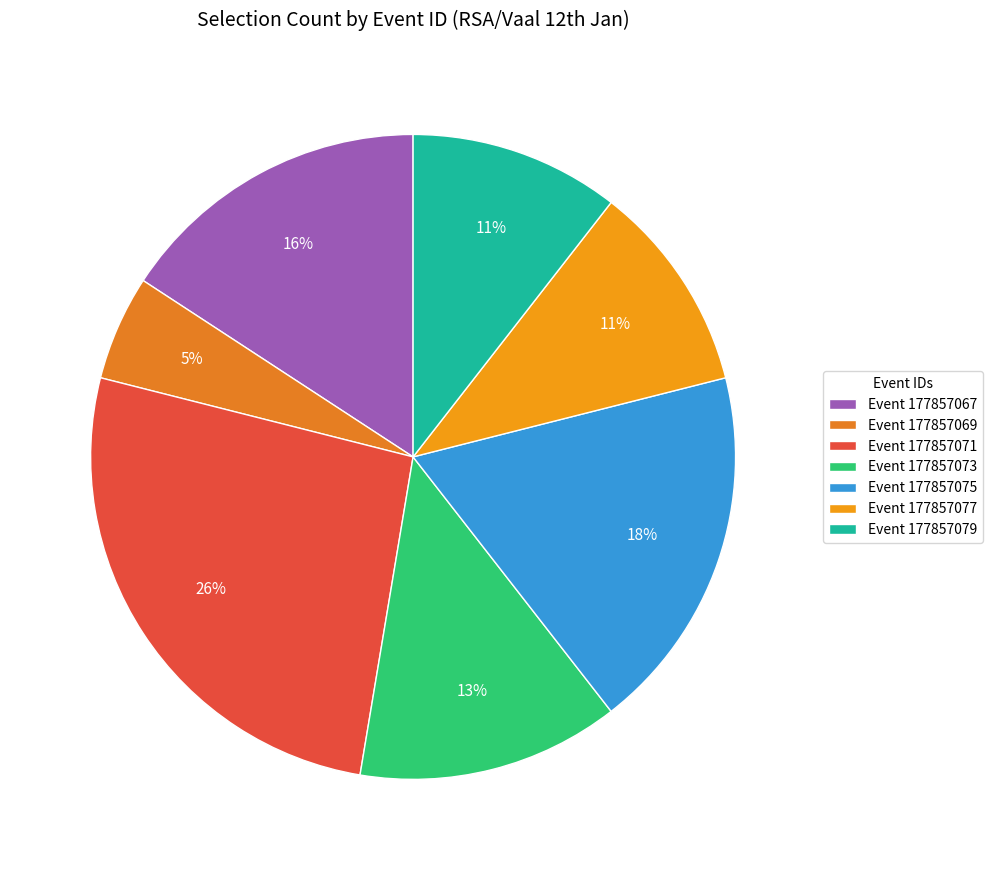

What is the smallest slice in the pie chart?

Event 177857069